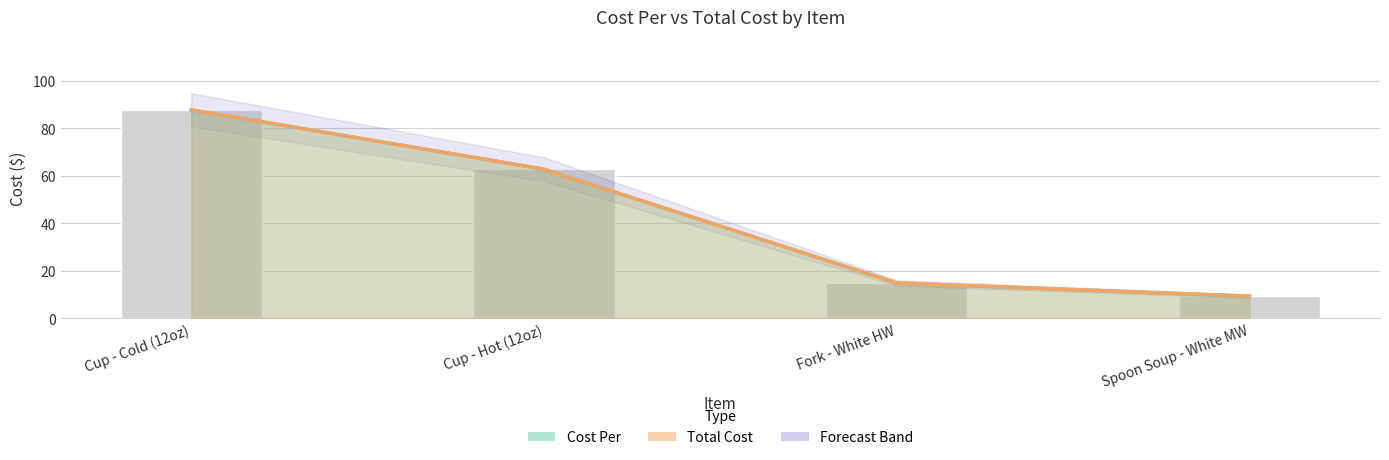

Which series has the widest spread of values?

Cost Per